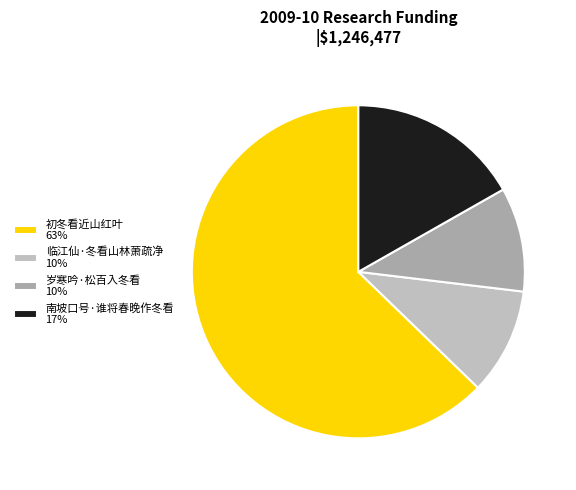

Is it true that 南坡口号·谁将春晚作冬看 is 17% of the pie?

True